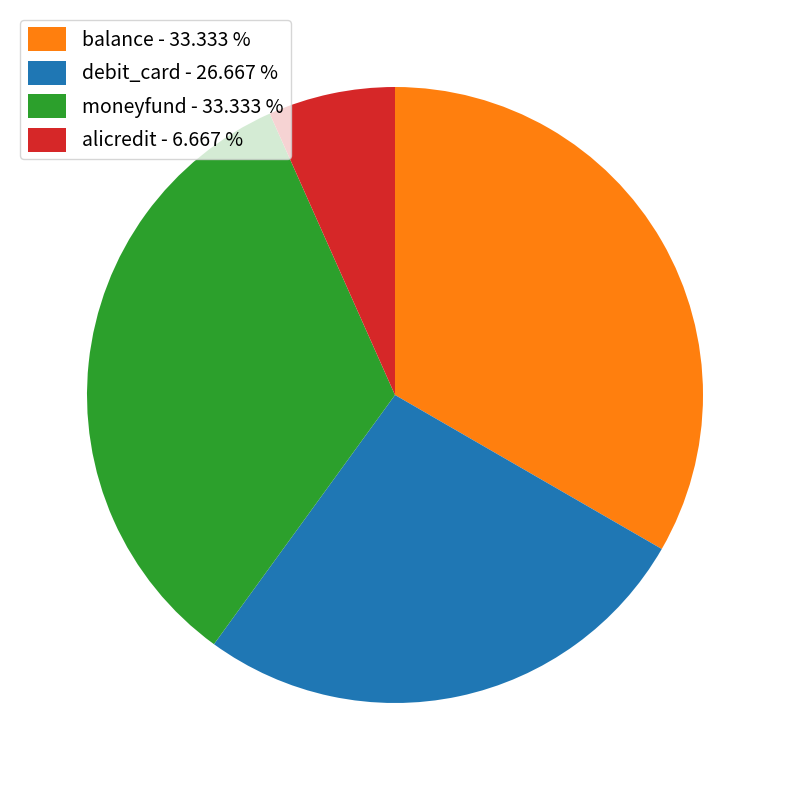

Do alicredit - 6.667 % and balance - 33.333 % together represent more than half of the pie?

No